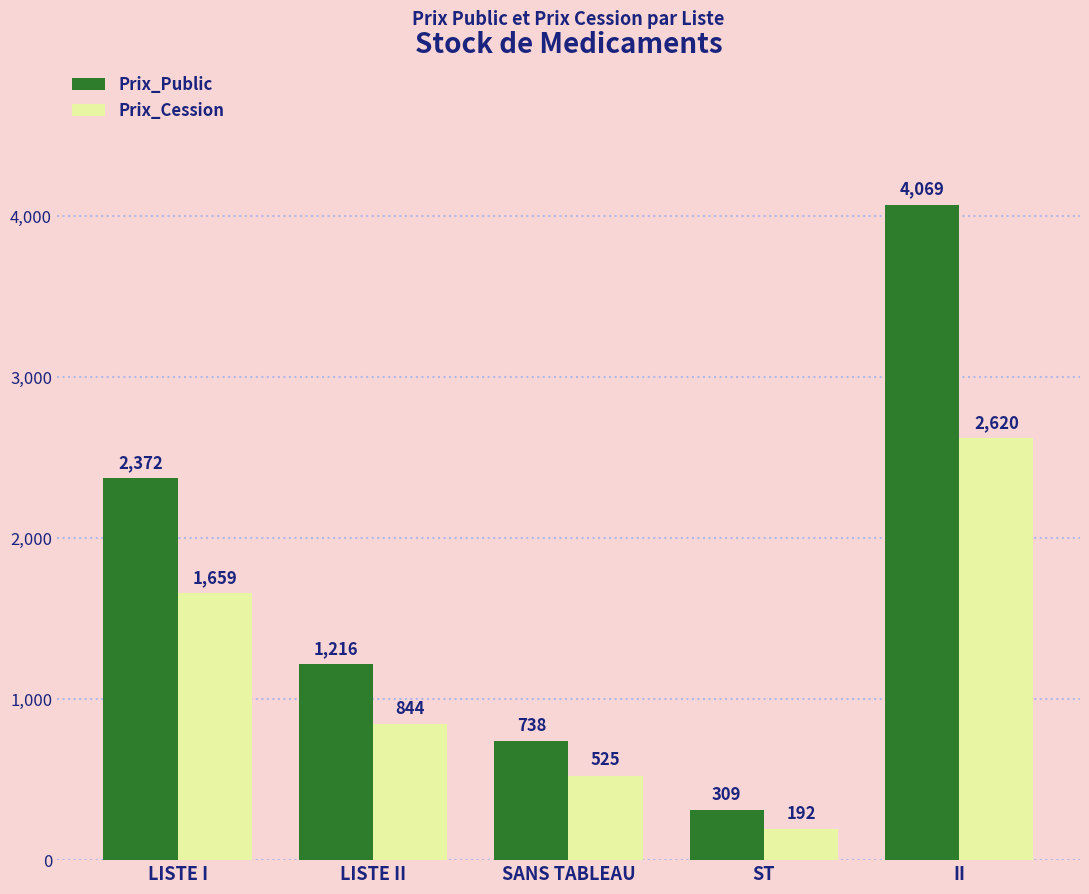

Reading right to left, transcribe all the data shown in this chart.

Prix_Public: 4069	309	738	1216	2372
Prix_Cession: 2620	192	525	844	1659